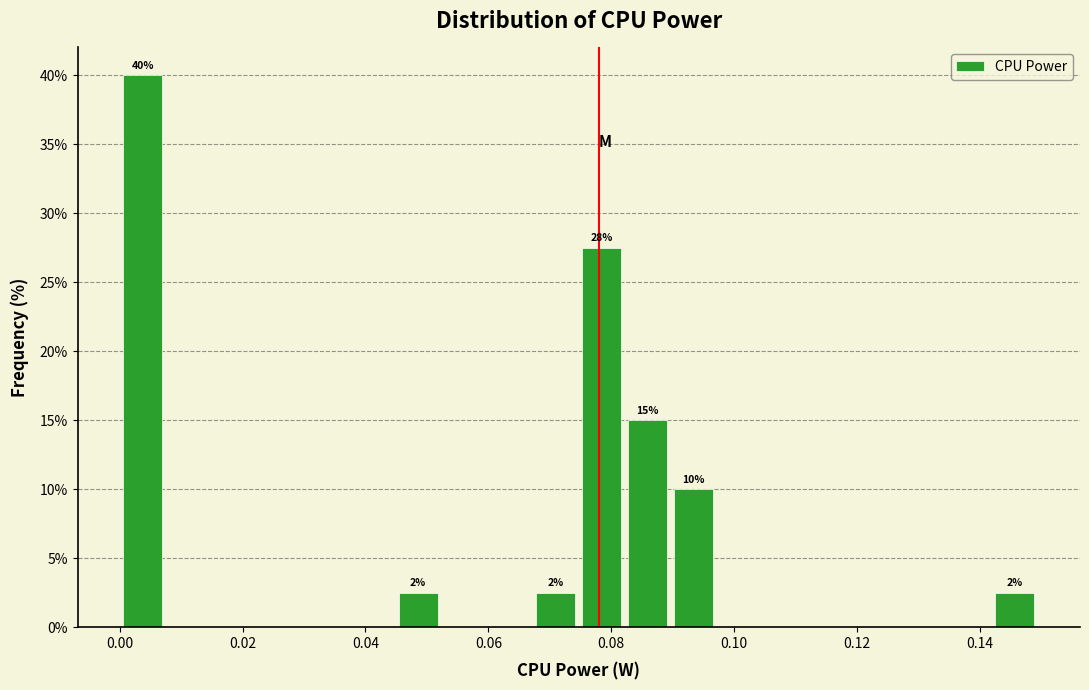

Around what value on the x-axis is the tallest bar? Give the approximate position of its centre, as read against the axis.

0.004